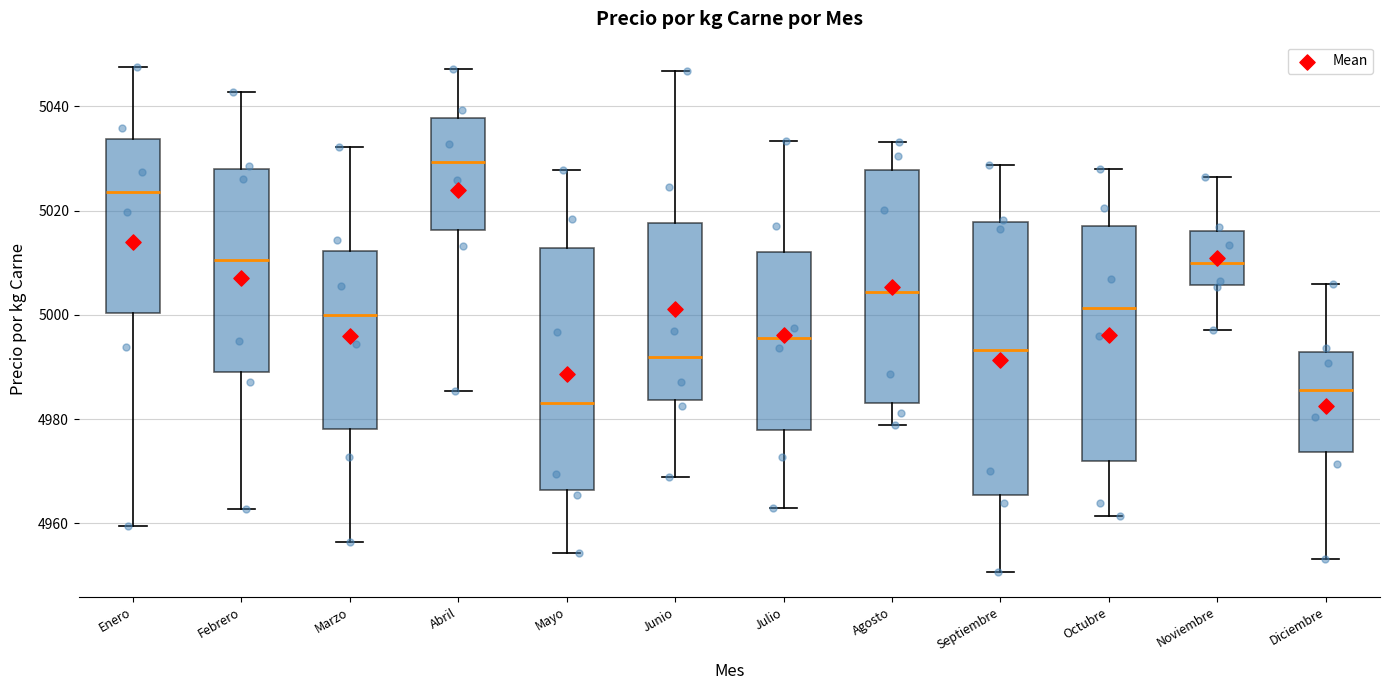

Reading left to right, read every box against the y-axis: the position of its median line, the range the box covers, and the ends of its whiskers. The values are not printed on the chart, so give them approximately, as read against the axis.

Enero: median 5024, box 5000 to 5034, whiskers 4960 to 5048
Febrero: median 5010, box 4990 to 5028, whiskers 4962 to 5042
Marzo: median 5000, box 4978 to 5012, whiskers 4956 to 5032
Abril: median 5030, box 5016 to 5038, whiskers 4986 to 5048
Mayo: median 4984, box 4966 to 5012, whiskers 4954 to 5028
Junio: median 4992, box 4984 to 5018, whiskers 4968 to 5046
Julio: median 4996, box 4978 to 5012, whiskers 4962 to 5034
Agosto: median 5004, box 4984 to 5028, whiskers 4978 to 5034
Septiembre: median 4994, box 4966 to 5018, whiskers 4950 to 5028
Octubre: median 5002, box 4972 to 5018, whiskers 4962 to 5028
Noviembre: median 5010, box 5006 to 5016, whiskers 4998 to 5026
Diciembre: median 4986, box 4974 to 4992, whiskers 4954 to 5006